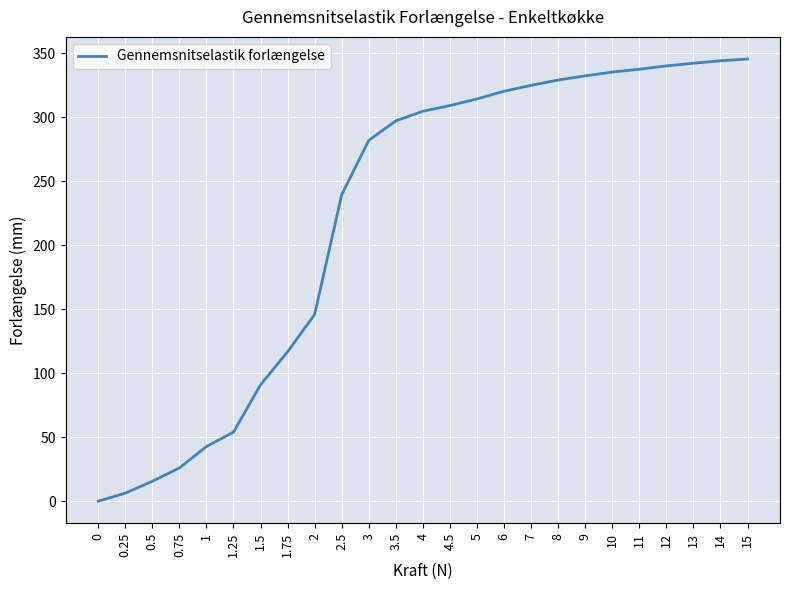

Approximately how many times larger is the value at 15 compared to 5?

1.1